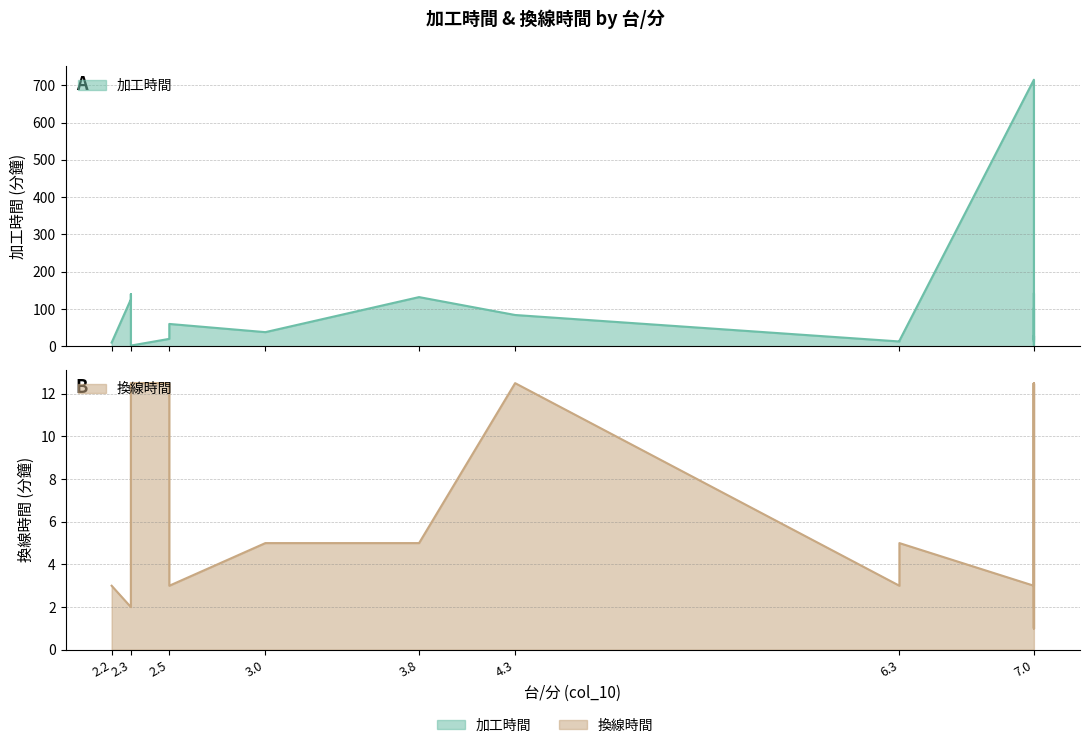

How many intersections are there between 加工時間 and 換線時間?

2